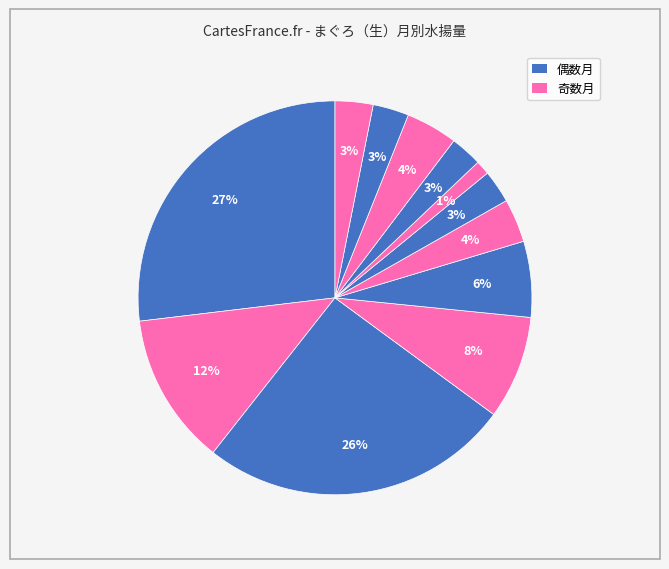

How many segments does this pie chart have?

12